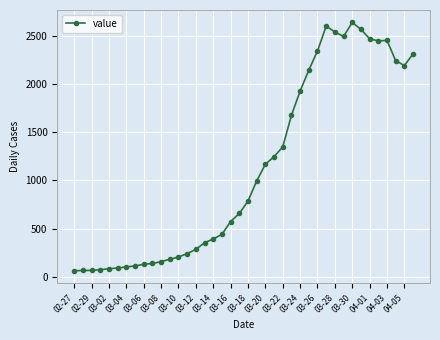

How many lines are shown in the chart?

1